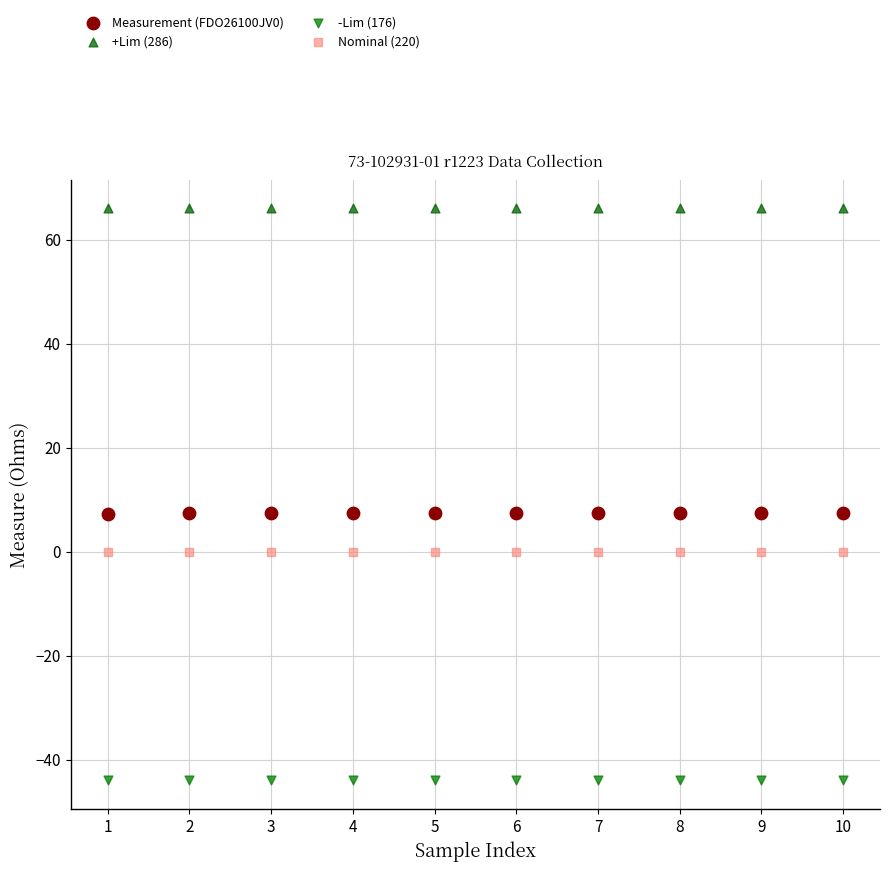

Which series reaches the maximum Y coordinate?

+Lim (286)